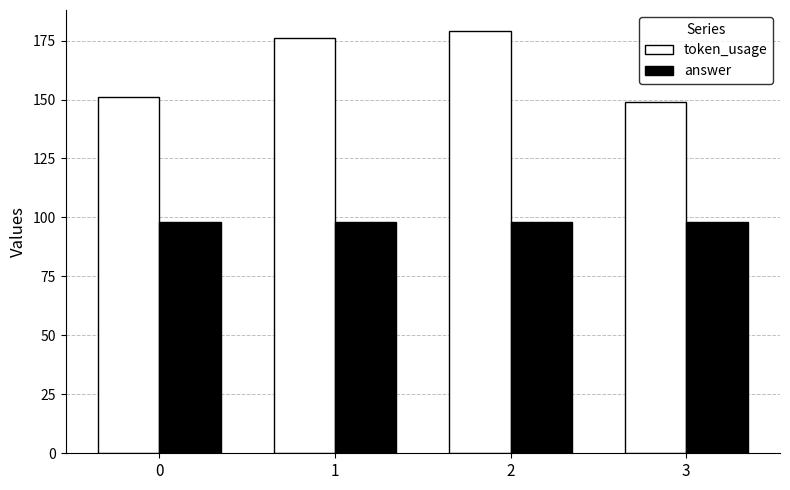

Which series has the largest total across all categories?

token_usage